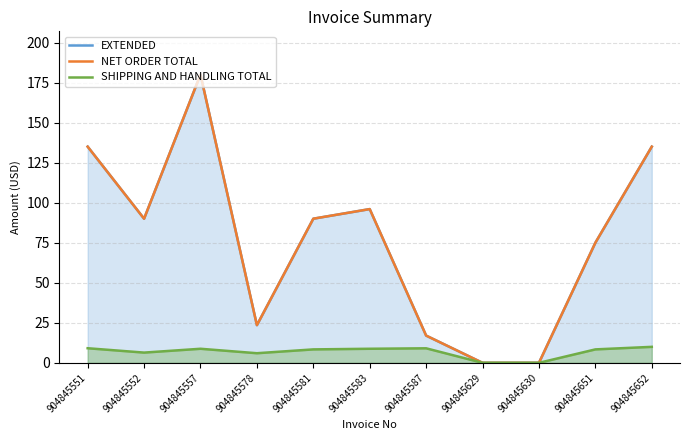

How many data points are above 90?

4